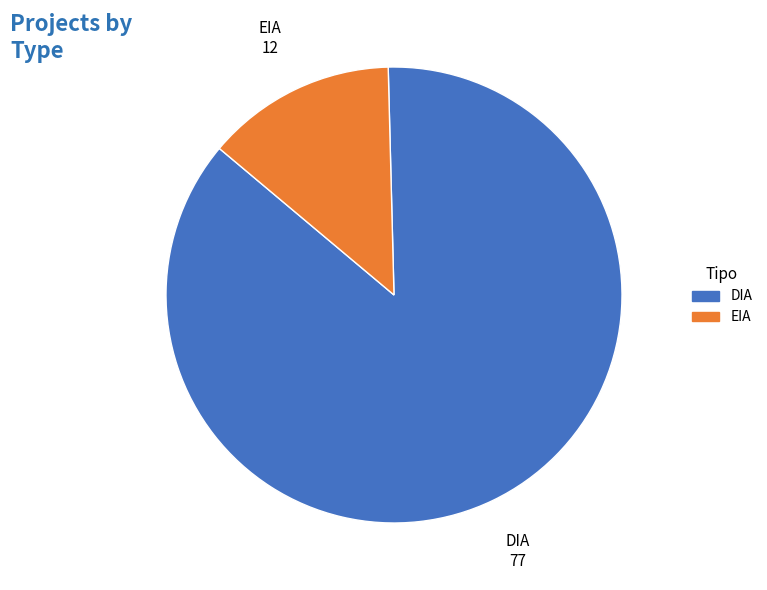

Does any single category account for the majority?

Yes